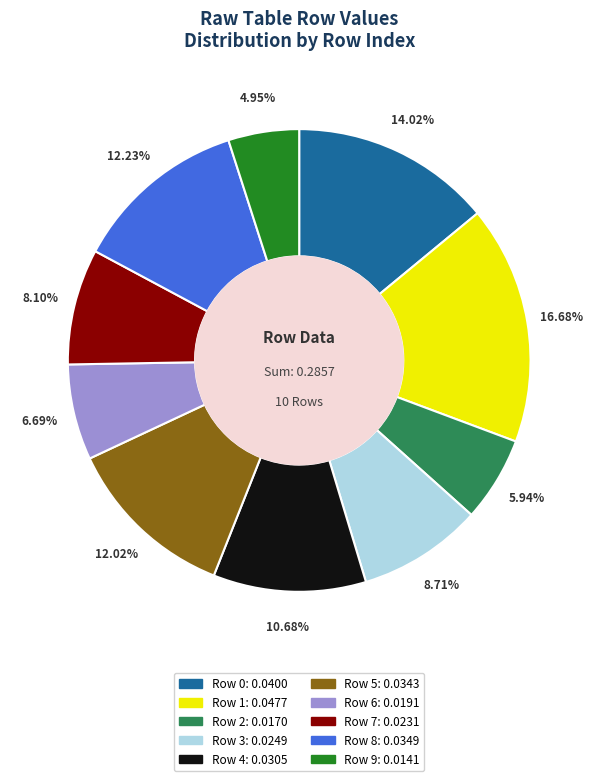

Which category has the smallest portion of the pie?

Row 9